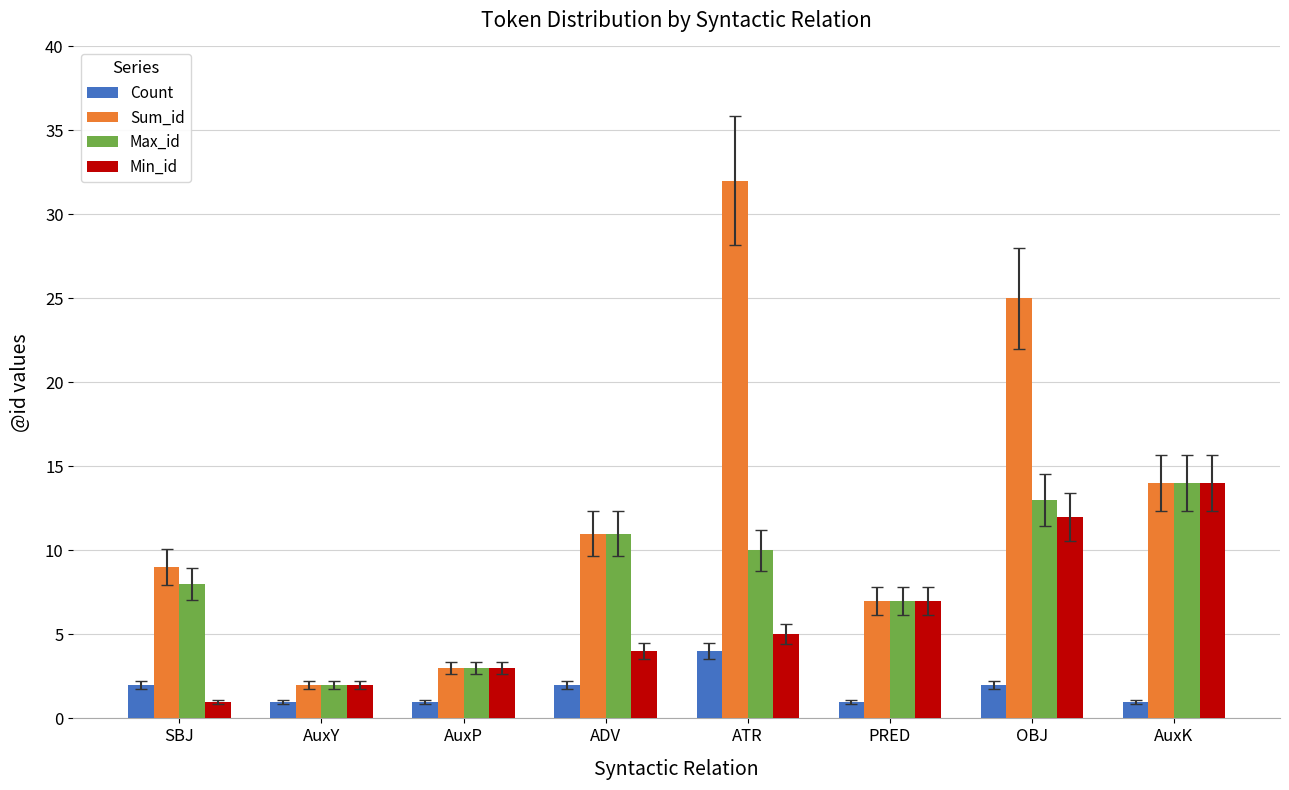

Is it true that Max_id equals 16 at ADV?

False